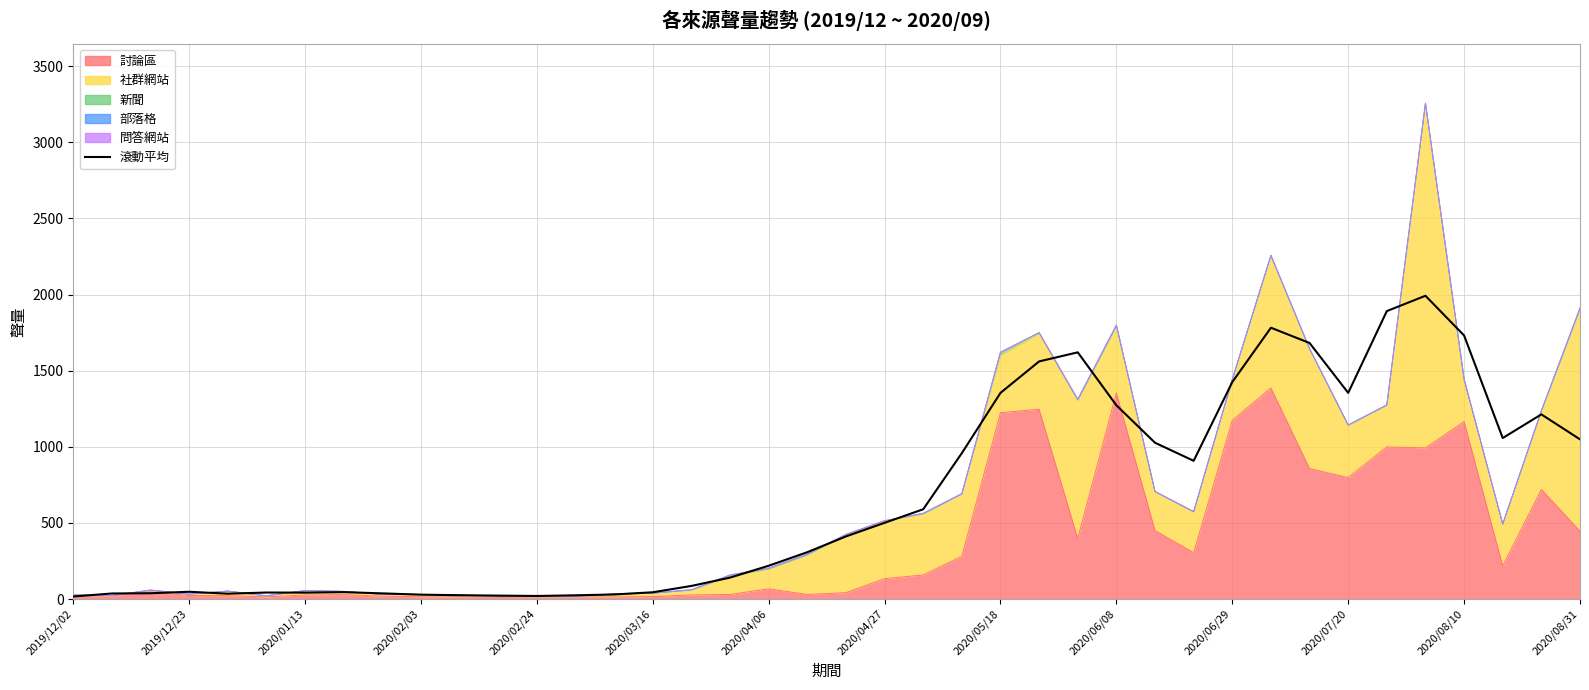

What is the difference between the second highest and second lowest values?

1871.7